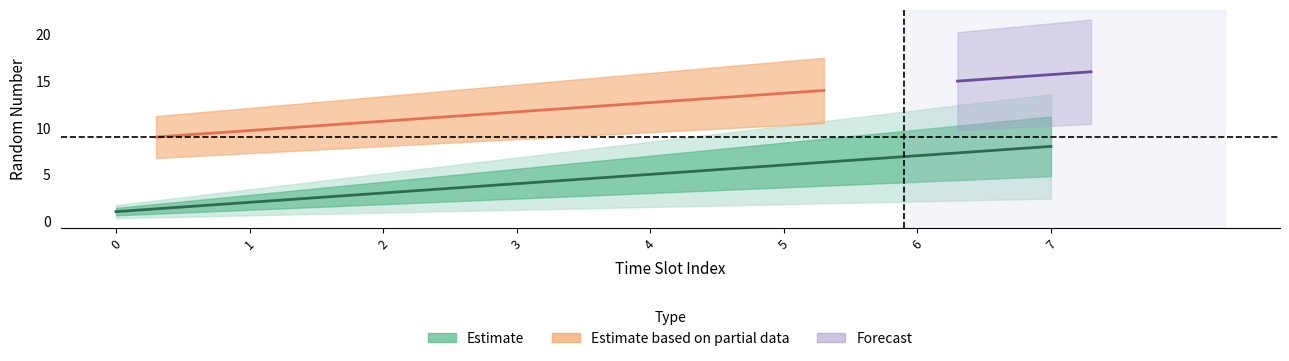

What is the difference between the values at 4 and 2?

2